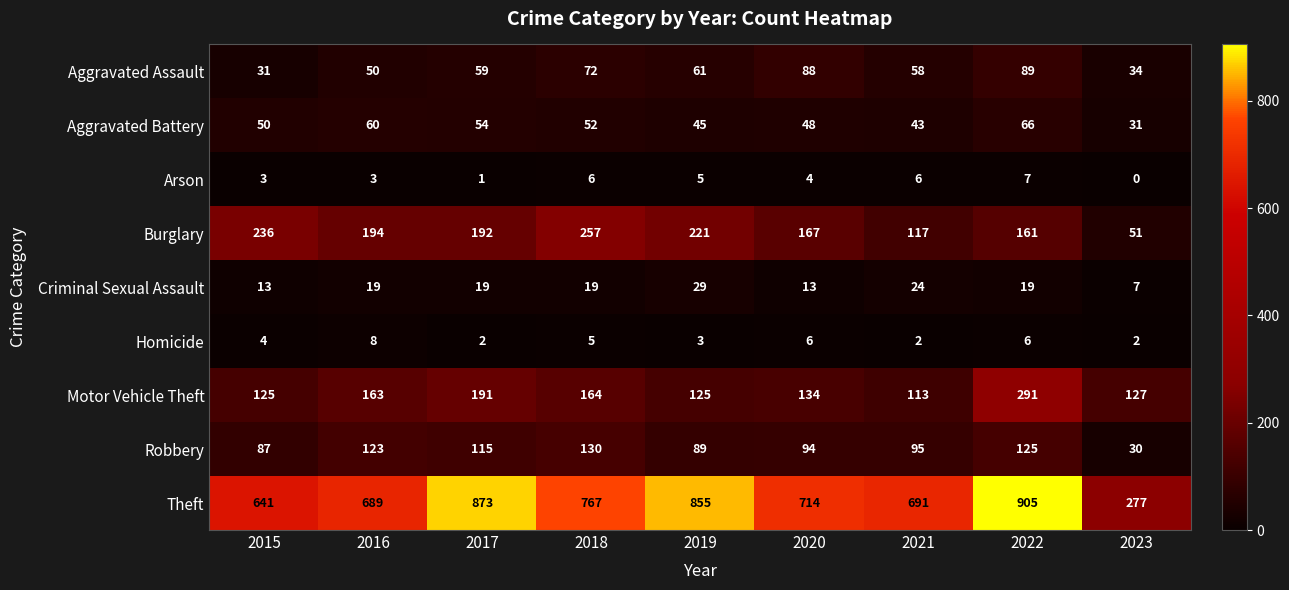

How many categories are shown in the chart?

9